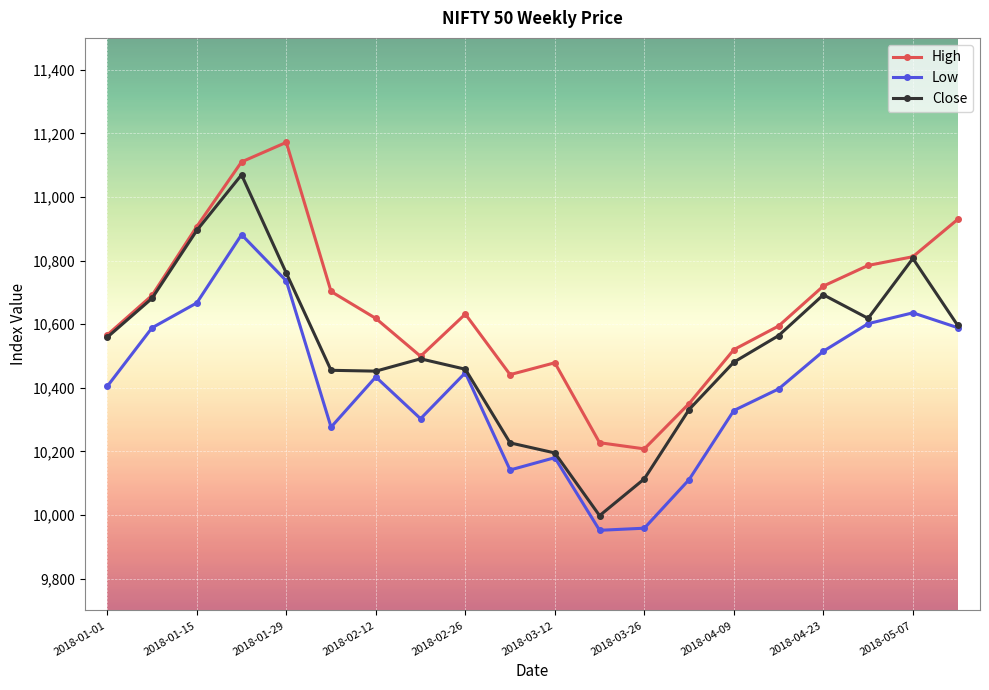

What is the value of the High point at the 1st from the left?

10566.1